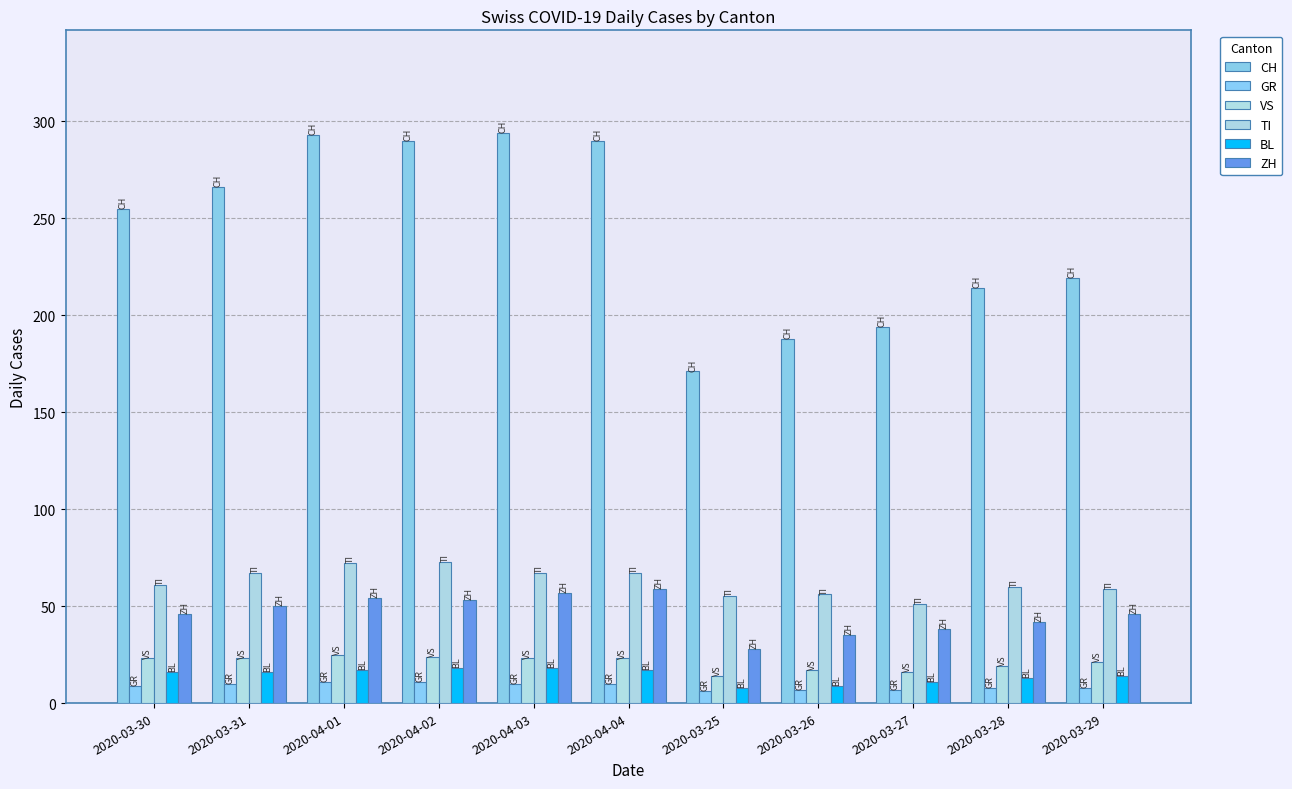

What is the sum of all CH values?

2674